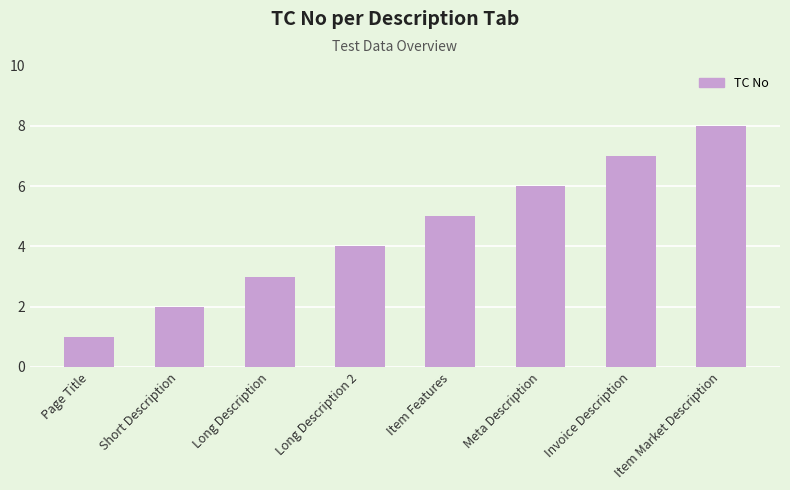

Which has a higher value, Item Features or Long Description?

Item Features